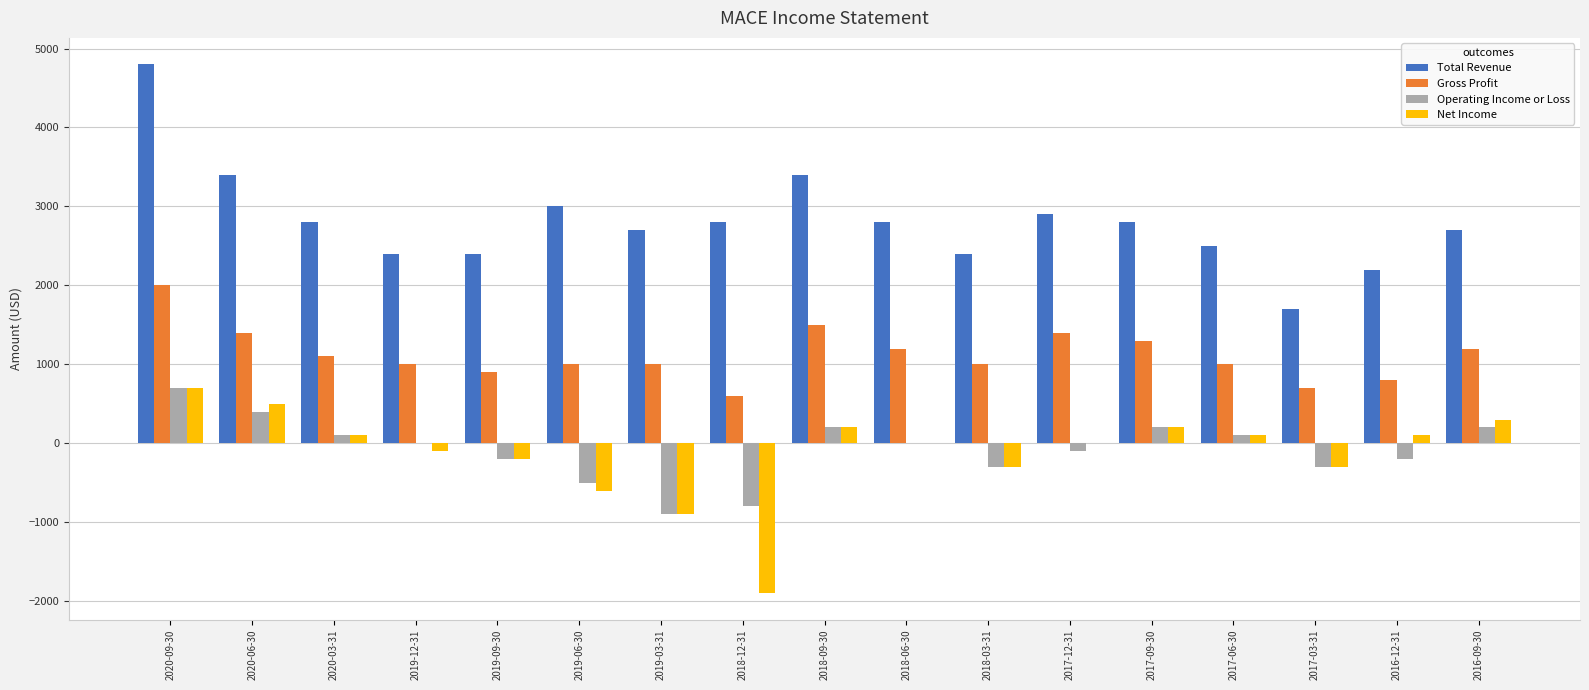

The Gross Profit series shows 1876 at 2018-06-30. True or false?

False